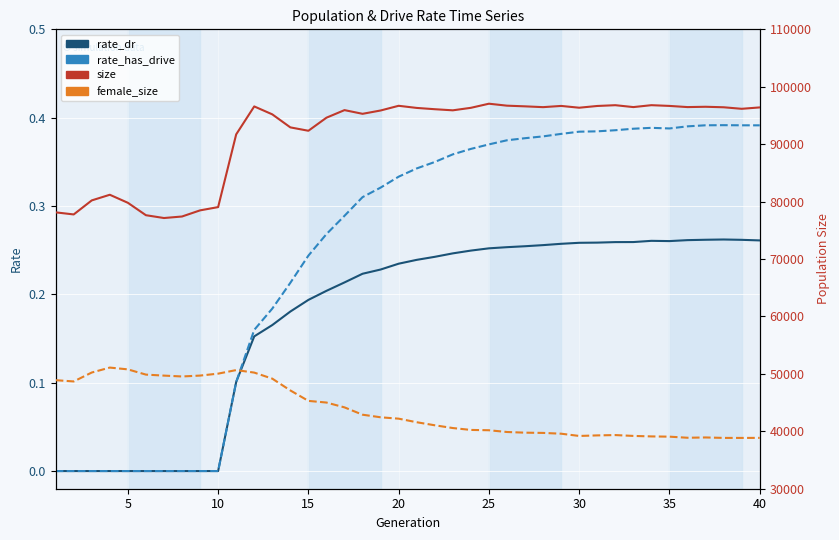

How many values in the size series exceed 96160?

19